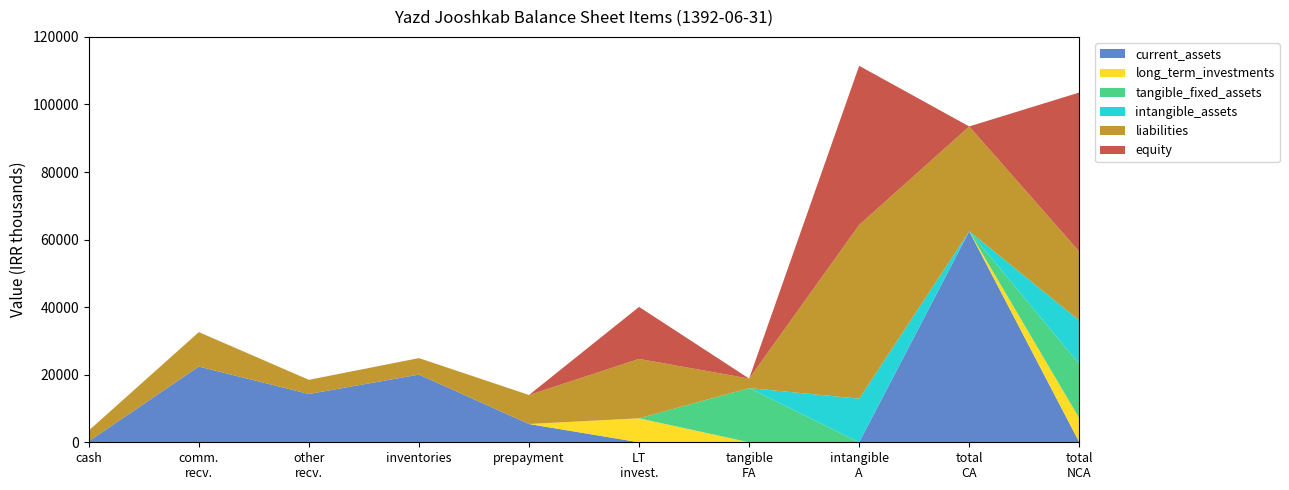

What is the total value across all series at inventories?

24918